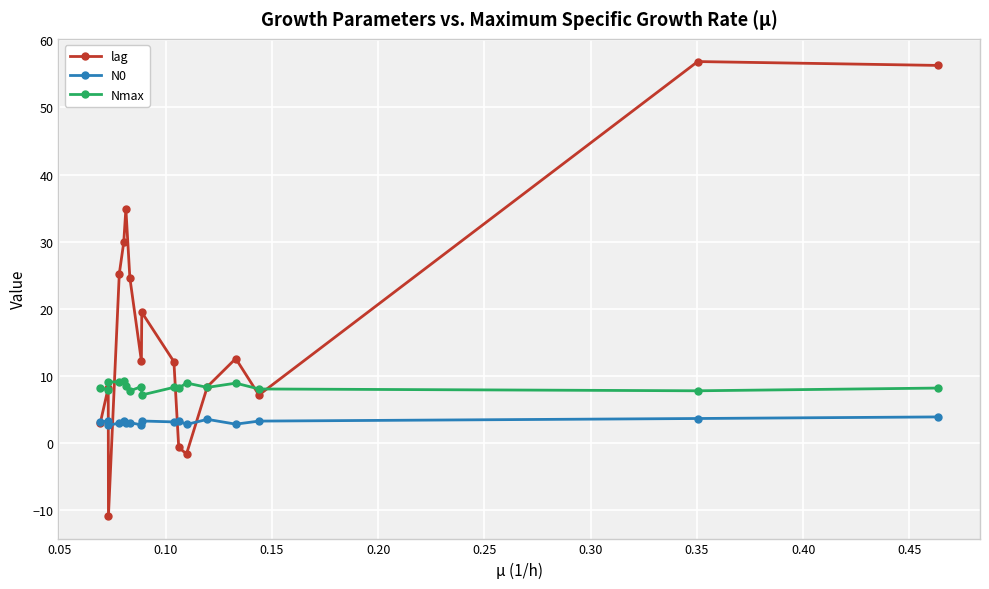

What is the minimum value for N0?

2.6